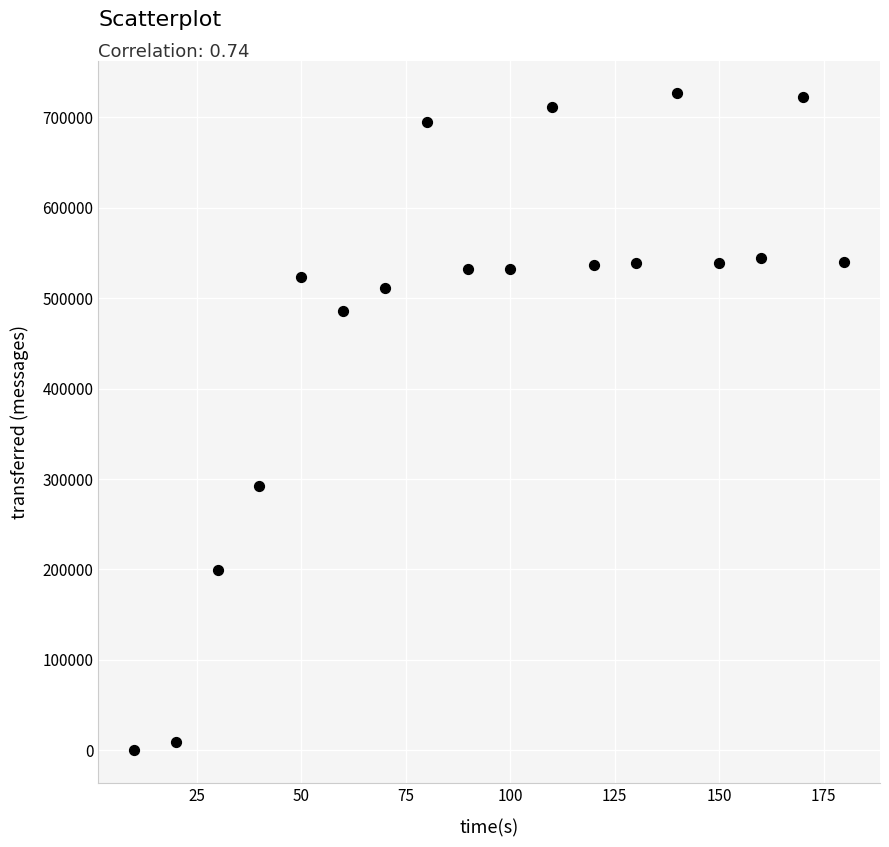

What Y value in the scatter plot is closest to 363290?

292060